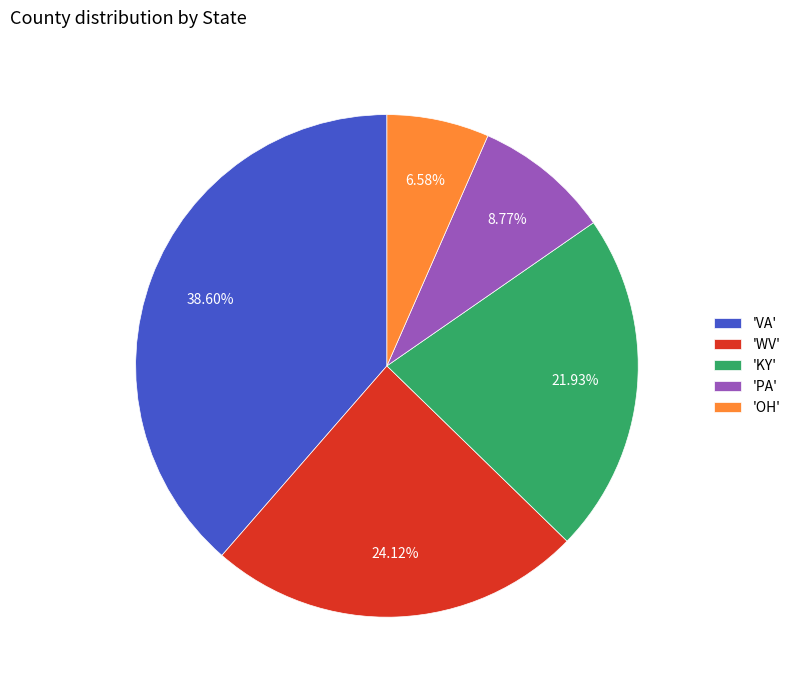

Is there any slice that represents more than half of the pie?

No